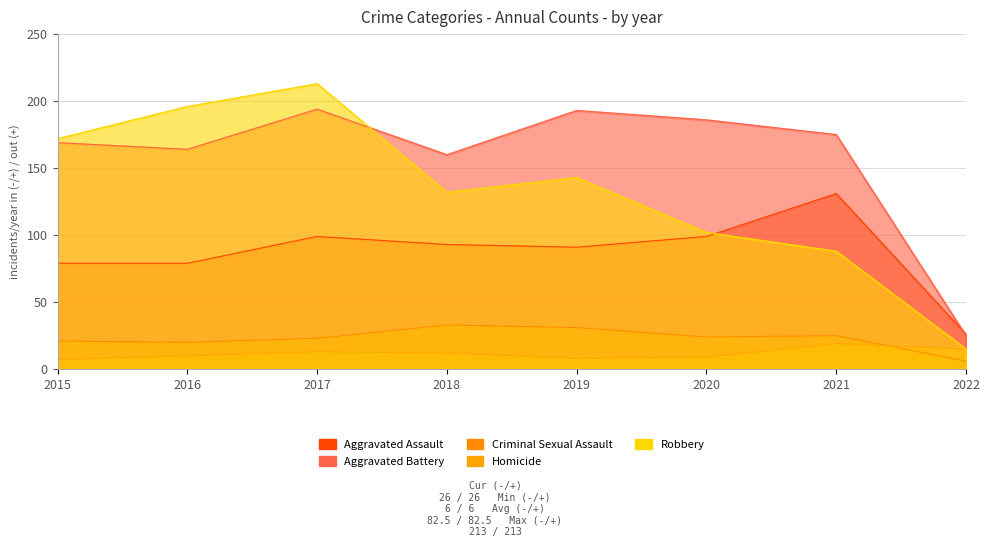

What is the approximate value of Aggravated Battery at 2018?

160